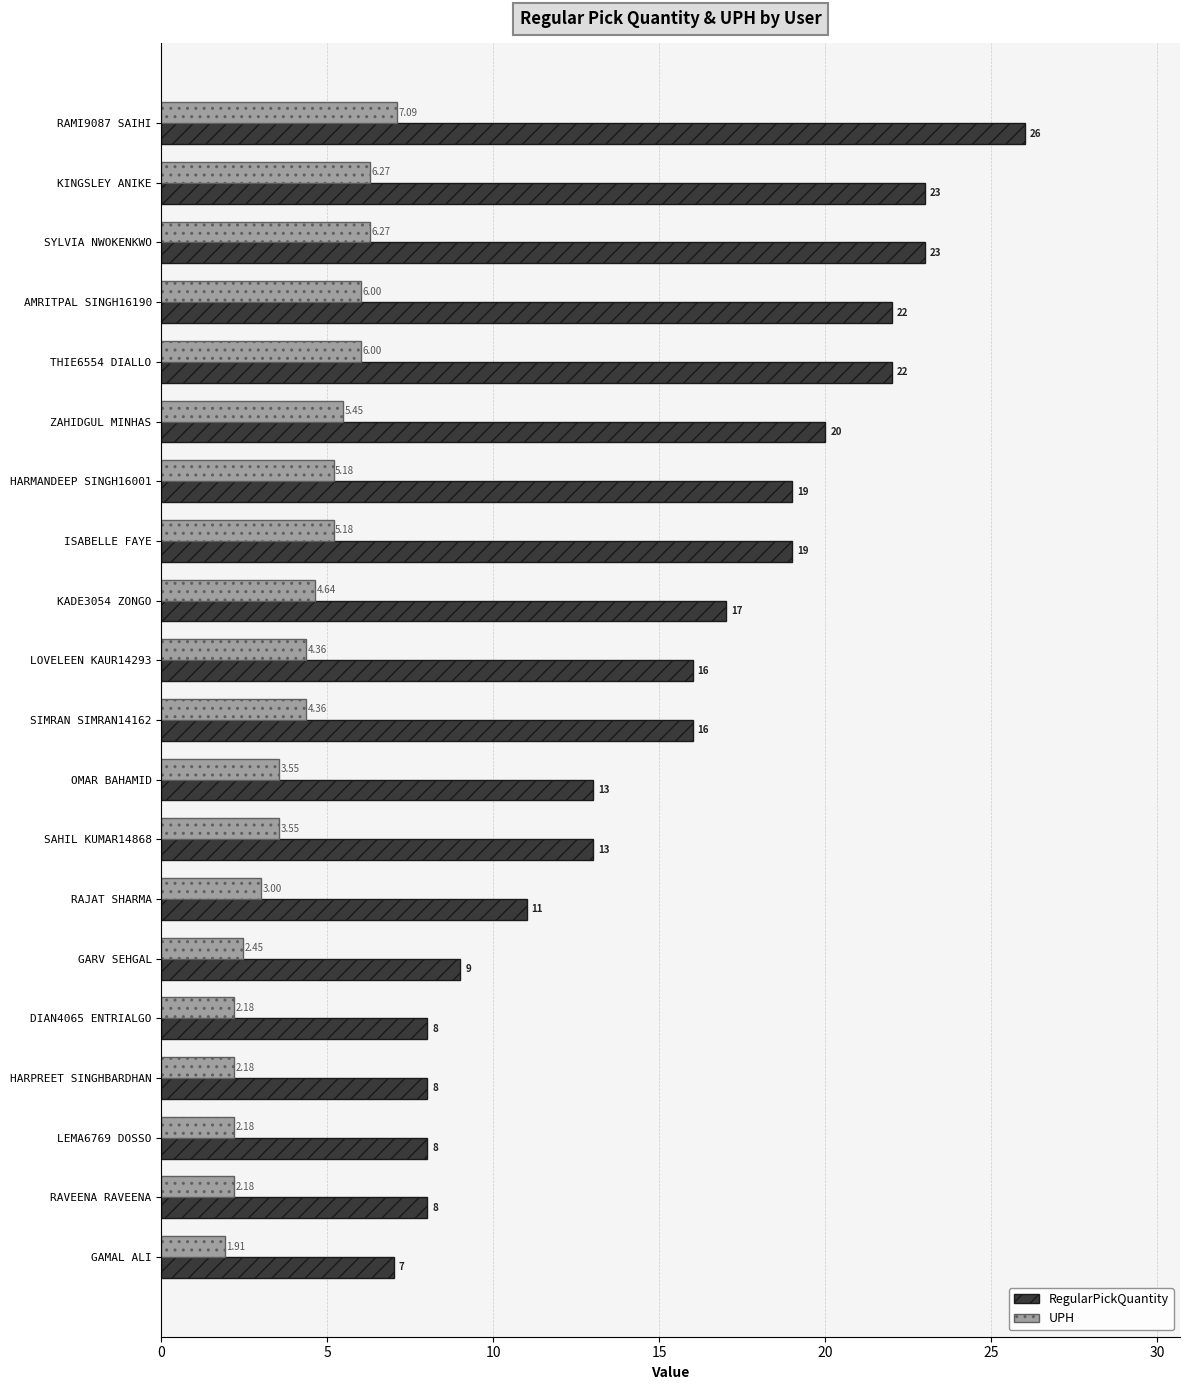

Between ISABELLE FAYE and RAVEENA RAVEENA, which series saw the biggest shift?

RegularPickQuantity